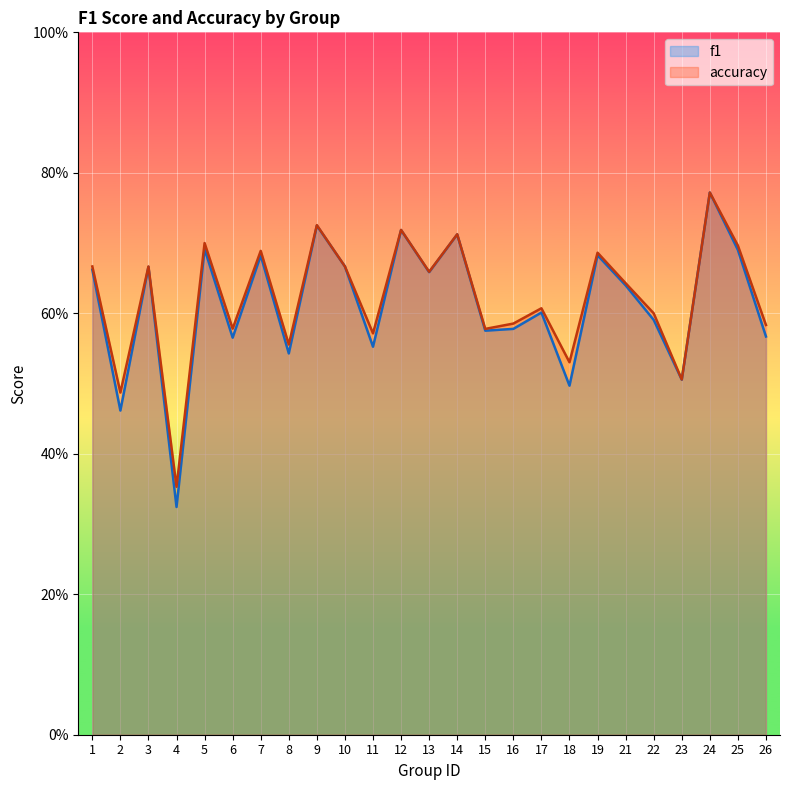

What is the value of the f1 point at the 18th from the left?

0.5